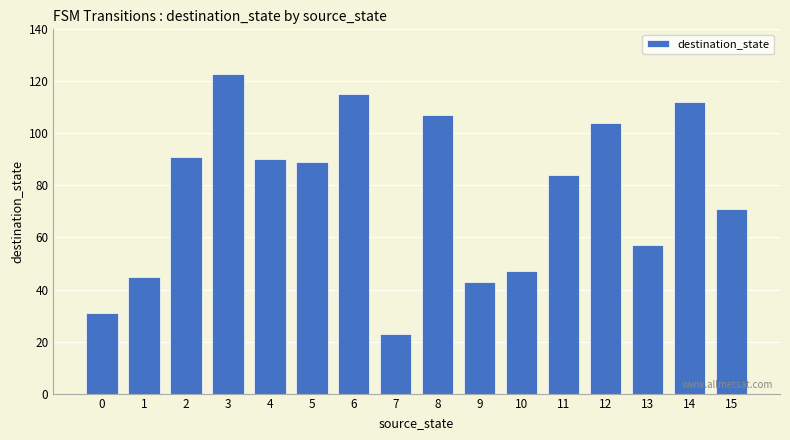

Approximately how many times larger is the value at 2 compared to 4?

1.0